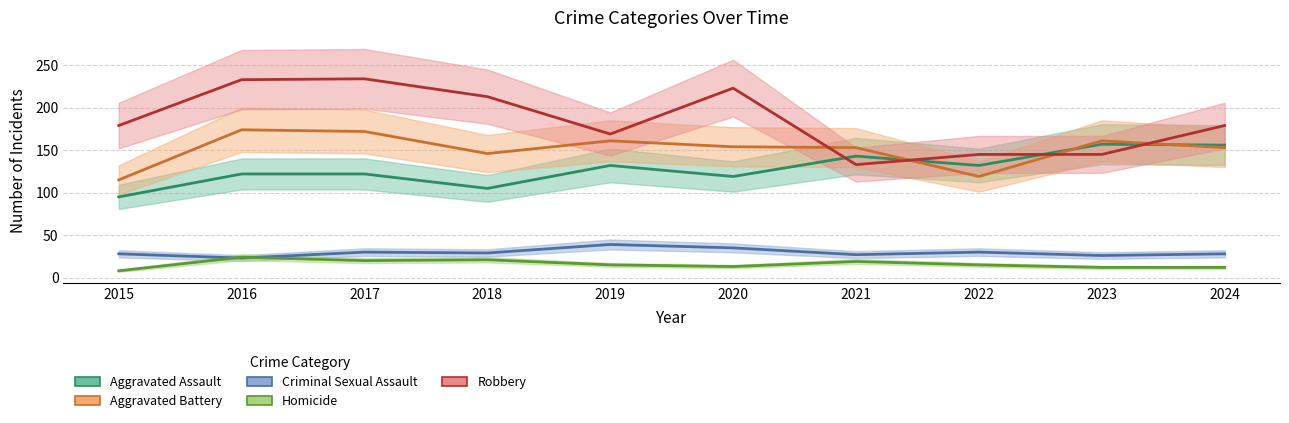

How many interior local peaks does the Aggravated Battery series have?

3